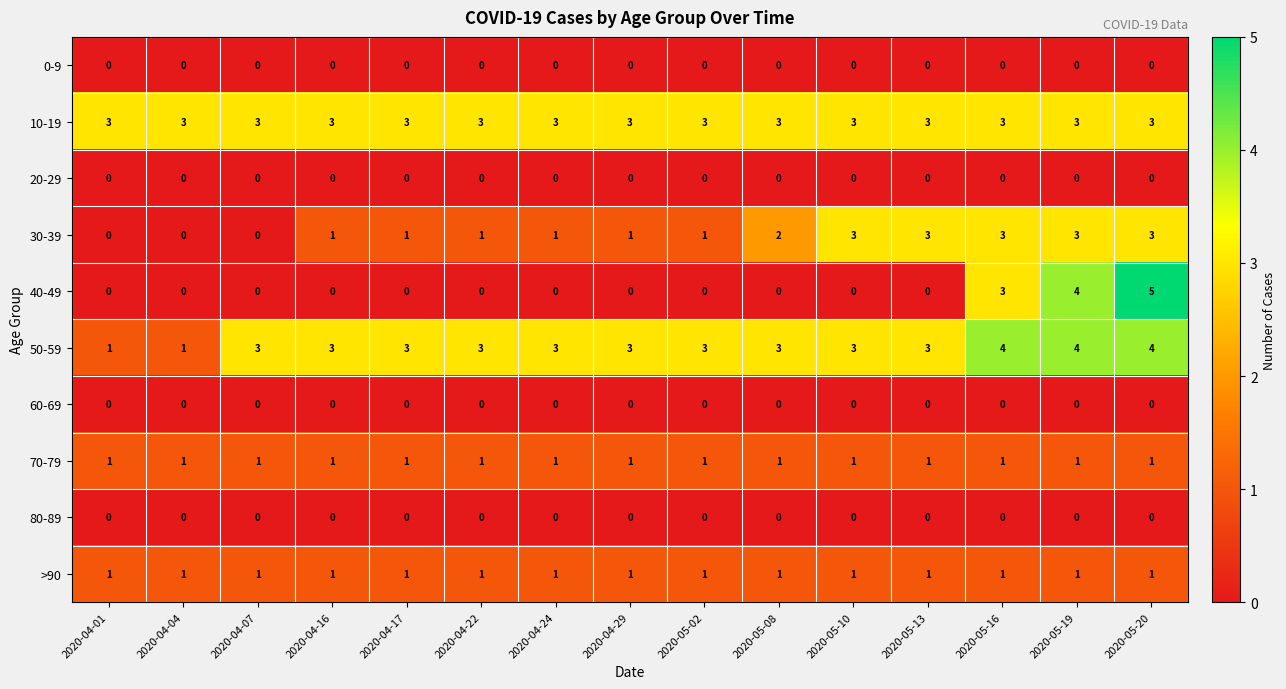

What is the total value across all series at 2020-04-16?

9